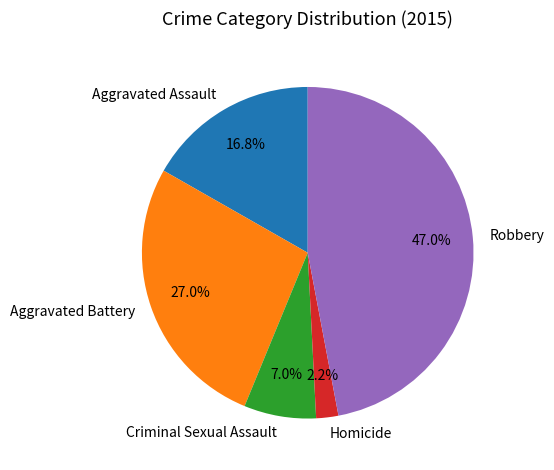

What percentage is the Aggravated Assault slice, to the nearest percent?

17%